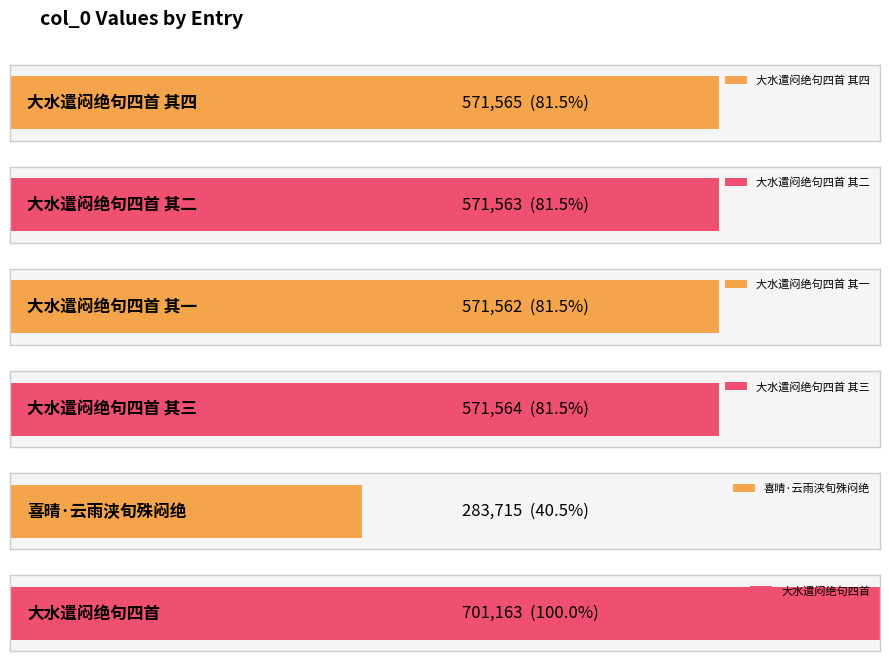

List the labels in order of value, smallest first.

喜晴·云雨浃旬殊闷绝, 大水遣闷绝句四首 其一, 大水遣闷绝句四首 其二, 大水遣闷绝句四首 其三, 大水遣闷绝句四首 其四, 大水遣闷绝句四首